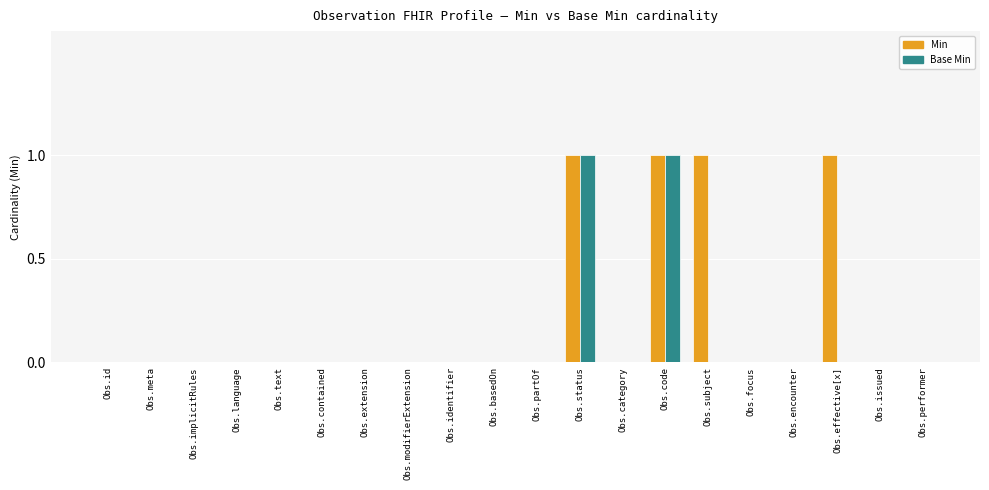

Reading left to right, list all the values displayed in this chart.

Min: 0	0	0	0	0	0	0	0	0	0	0	1	0	1	1	0	0	1	0	0
Base Min: 0	0	0	0	0	0	0	0	0	0	0	1	0	1	0	0	0	0	0	0